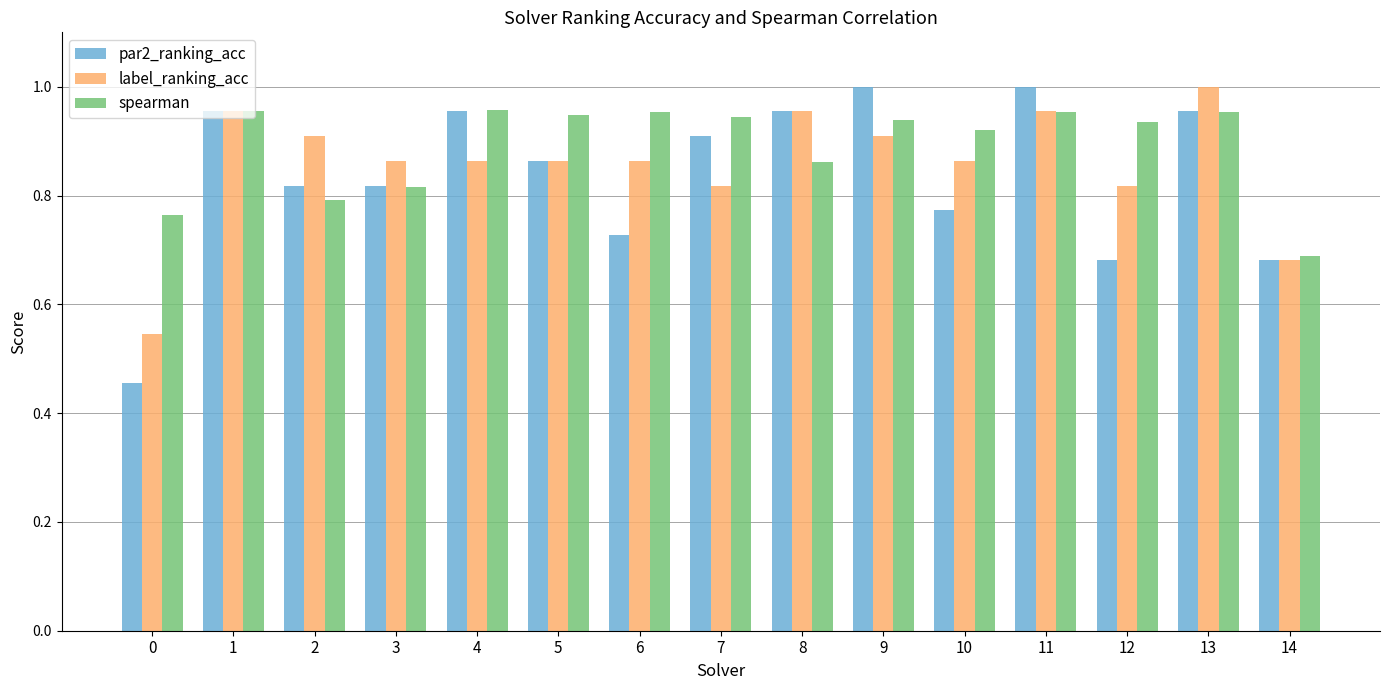

What is the total value across all series at 5?

2.7